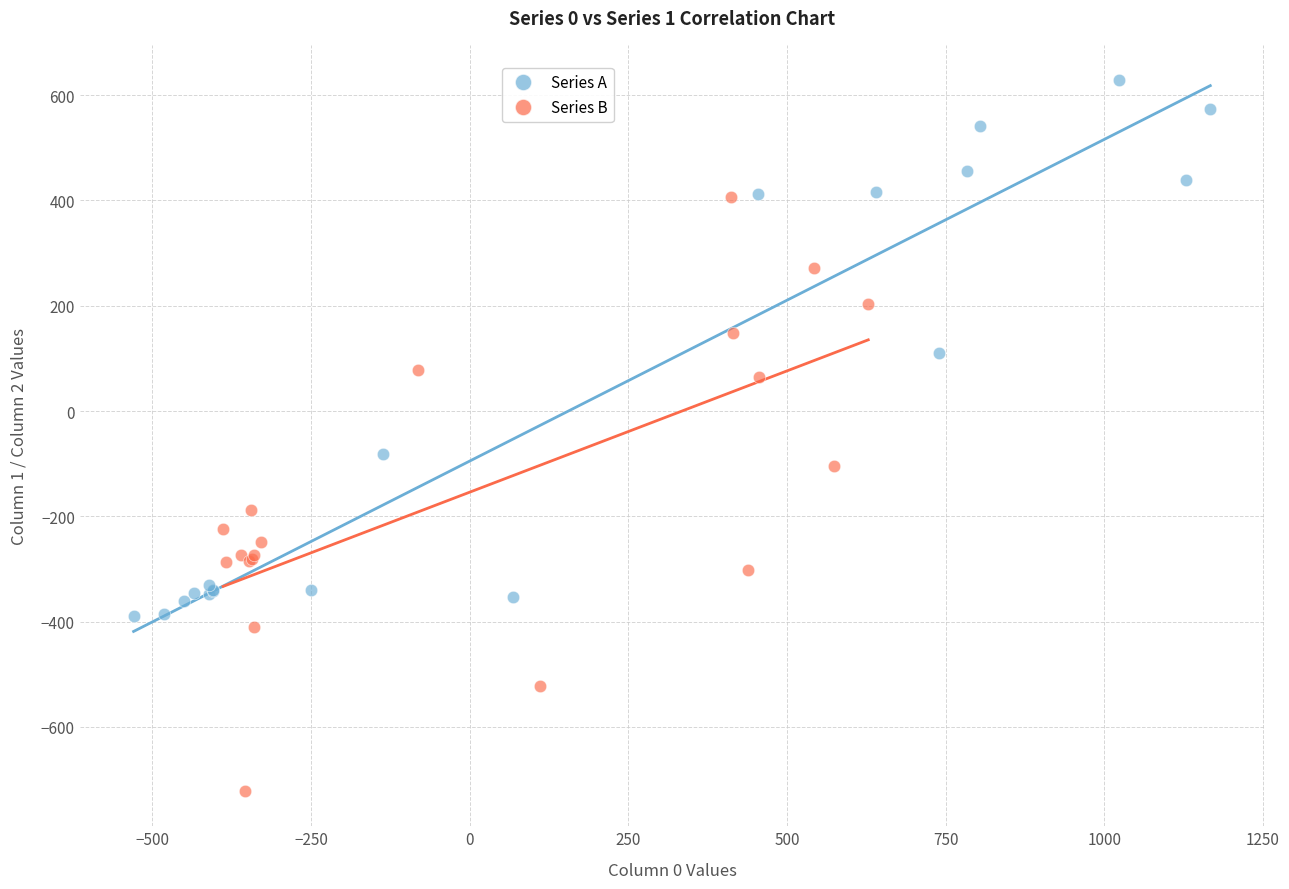

Which series has the widest spread of Y values?

Series B